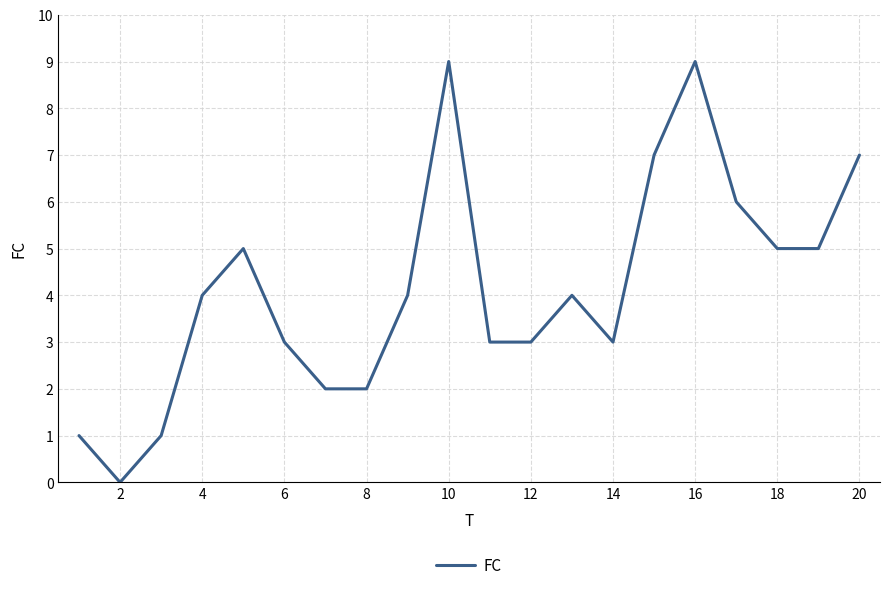

Reading left to right, transcribe all the data shown in this chart.

1	0	1	4	5	3	2	2	4	9	3	3	4	3	7	9	6	5	5	7